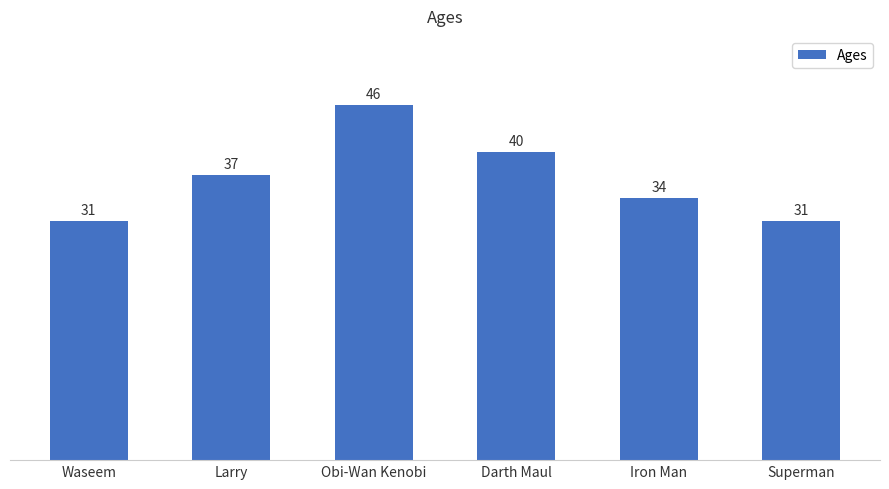

What is the value of the 1st bar from the left?

31